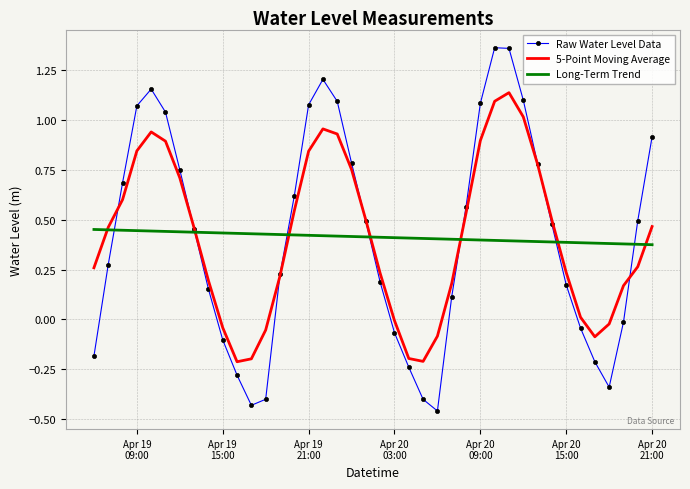

Which series has the largest range (max minus min)?

Raw Water Level Data